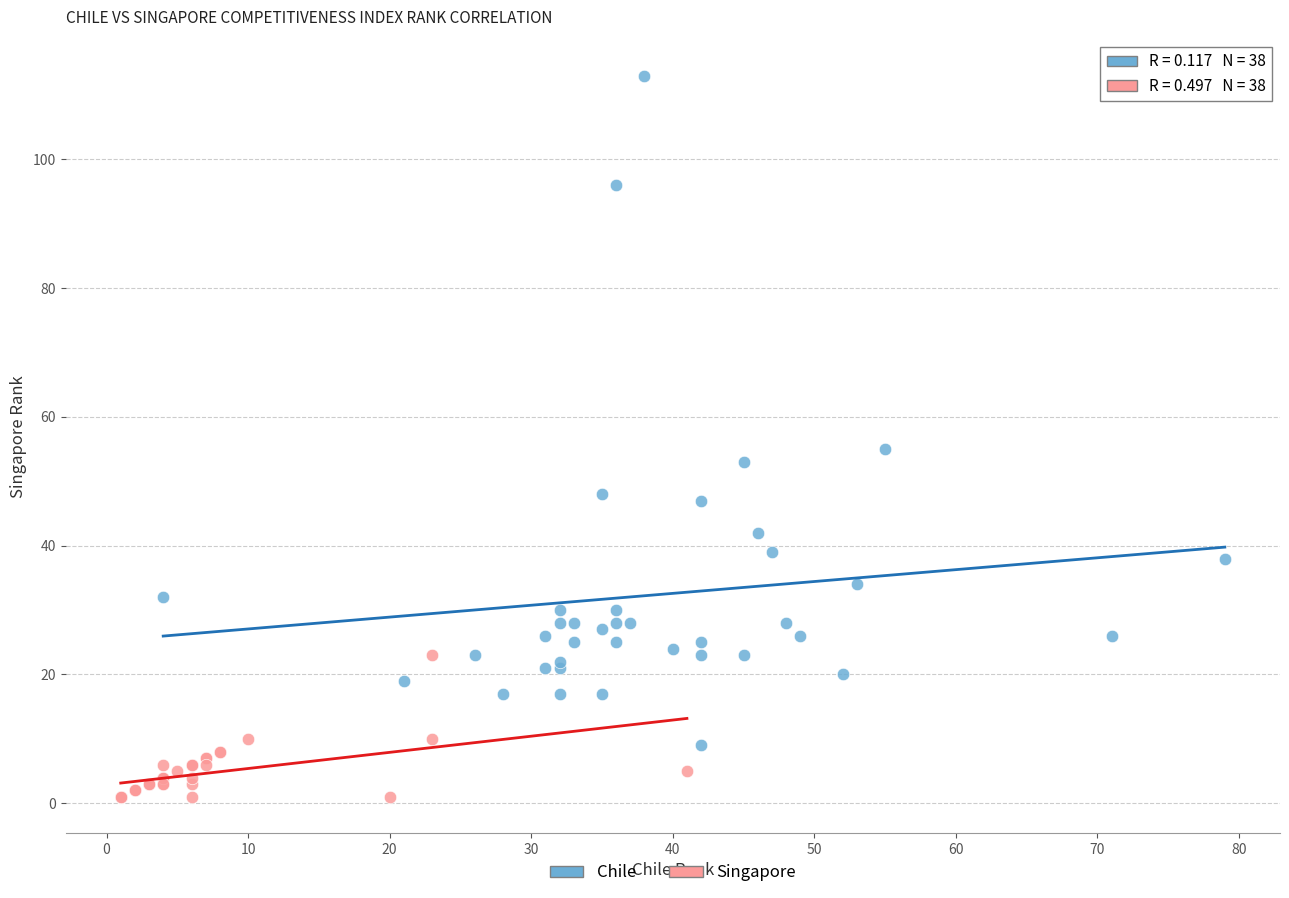

Which series has the widest spread of Y values?

Chile